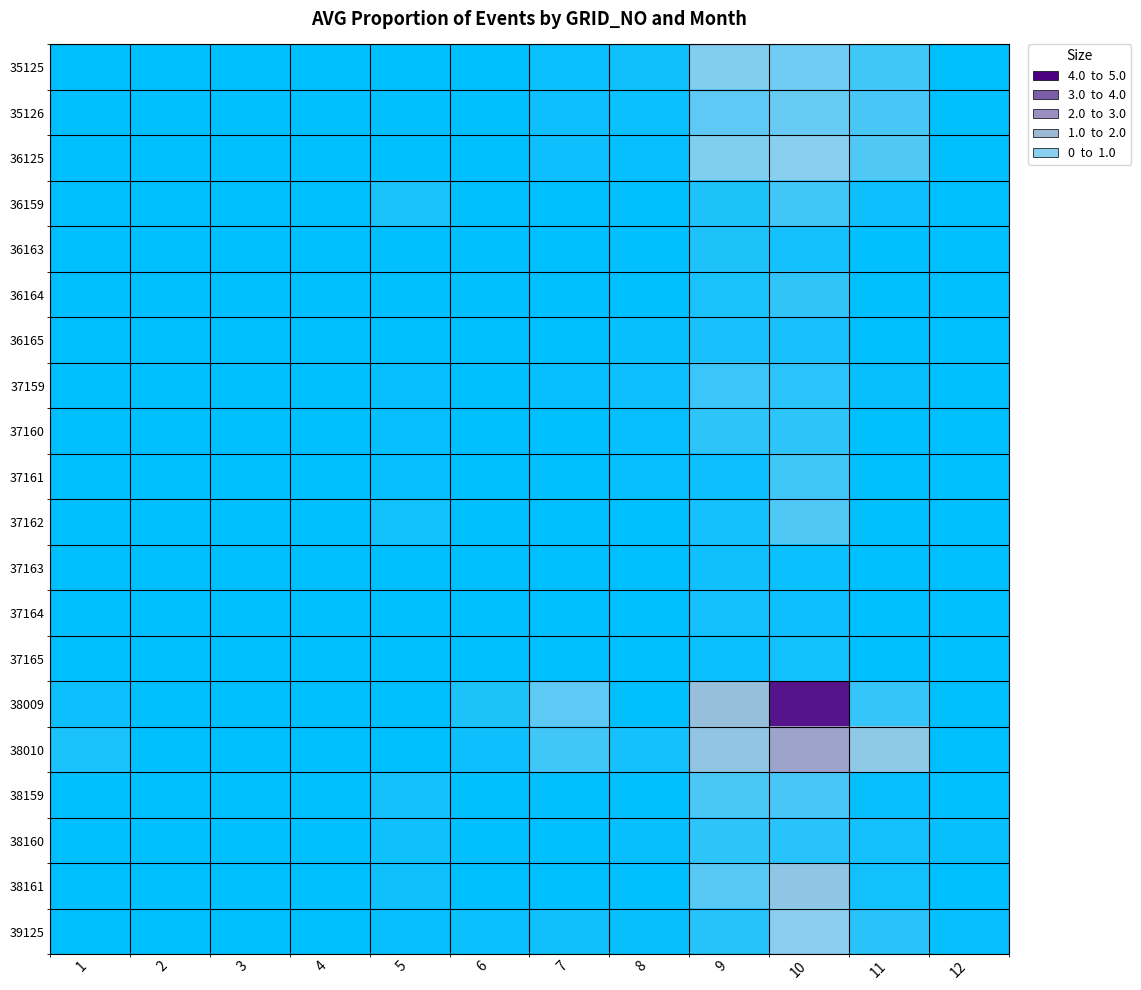

What is the total value across all series at 11?

4.2